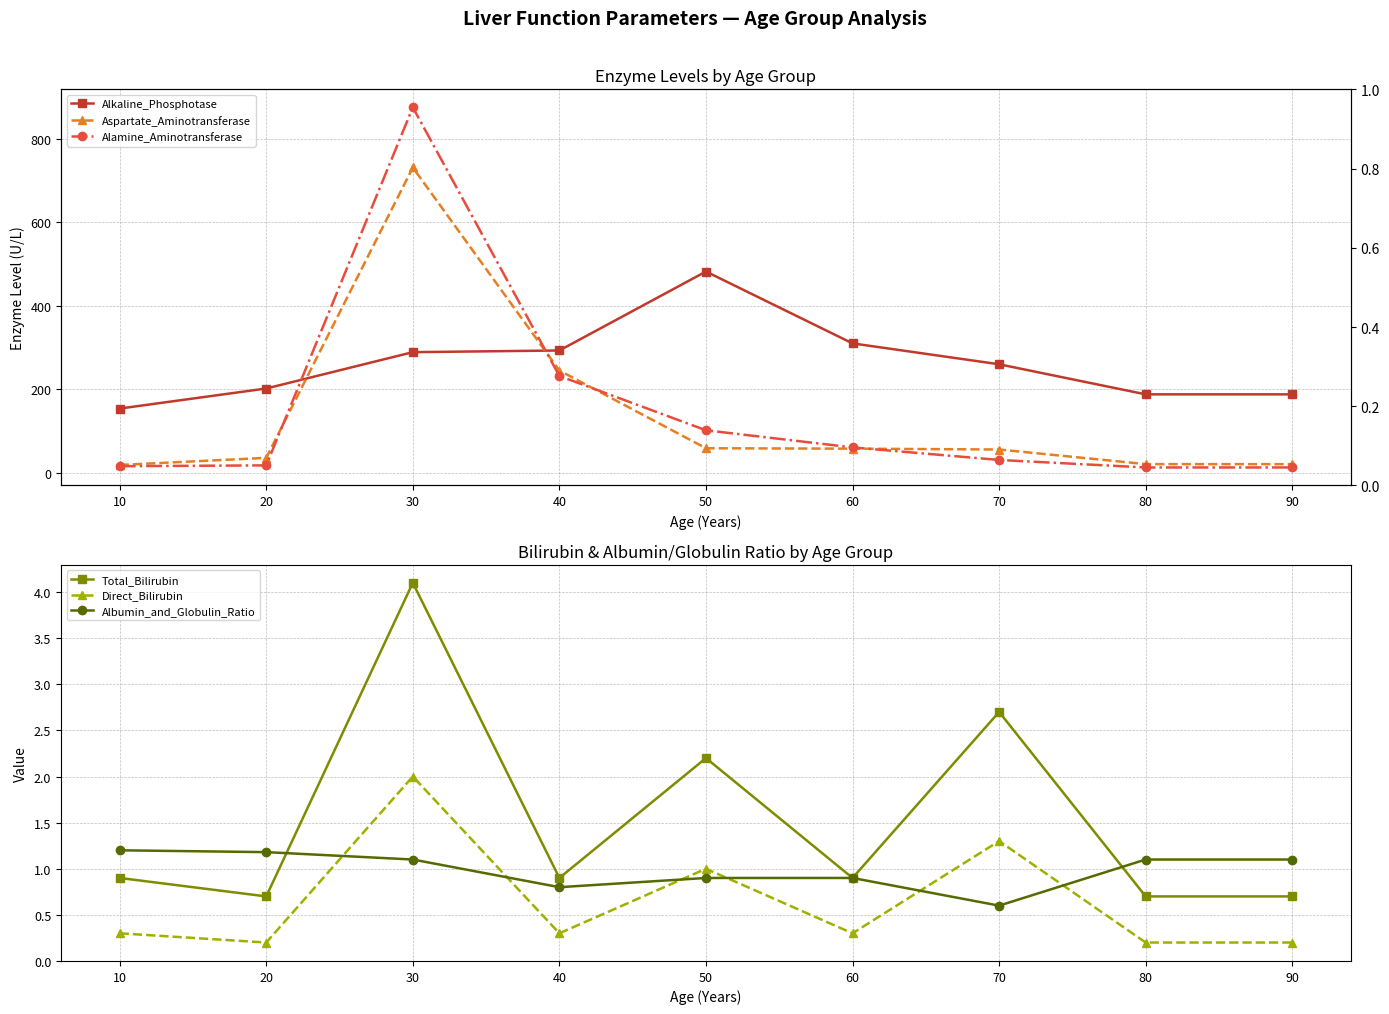

Where is the first local minimum for Direct_Bilirubin?

20